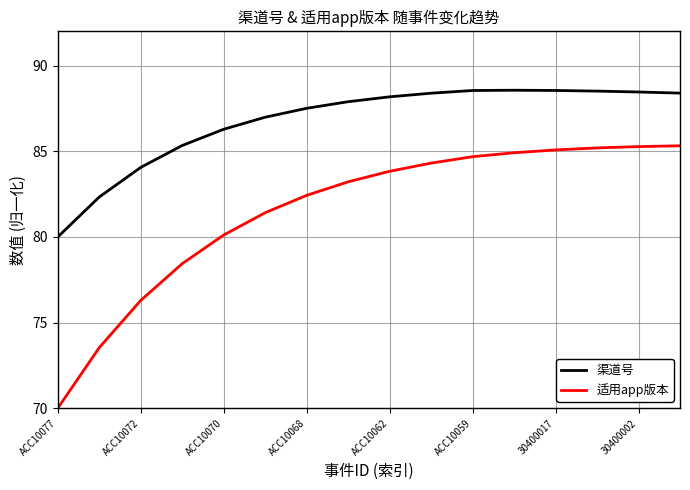

What is the difference between the second highest and minimum values in the 适用app版本 series?

15.3